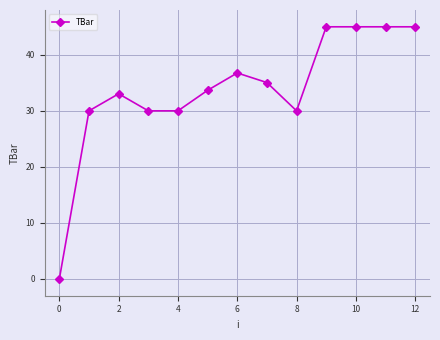

Count the number of data series in this chart.

1